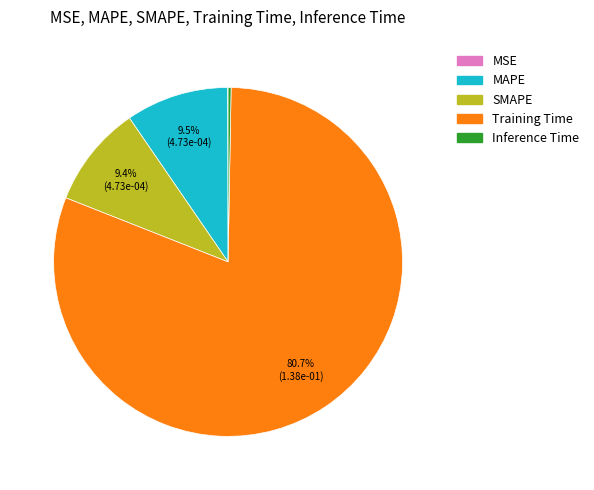

What is the majority slice?

Training Time